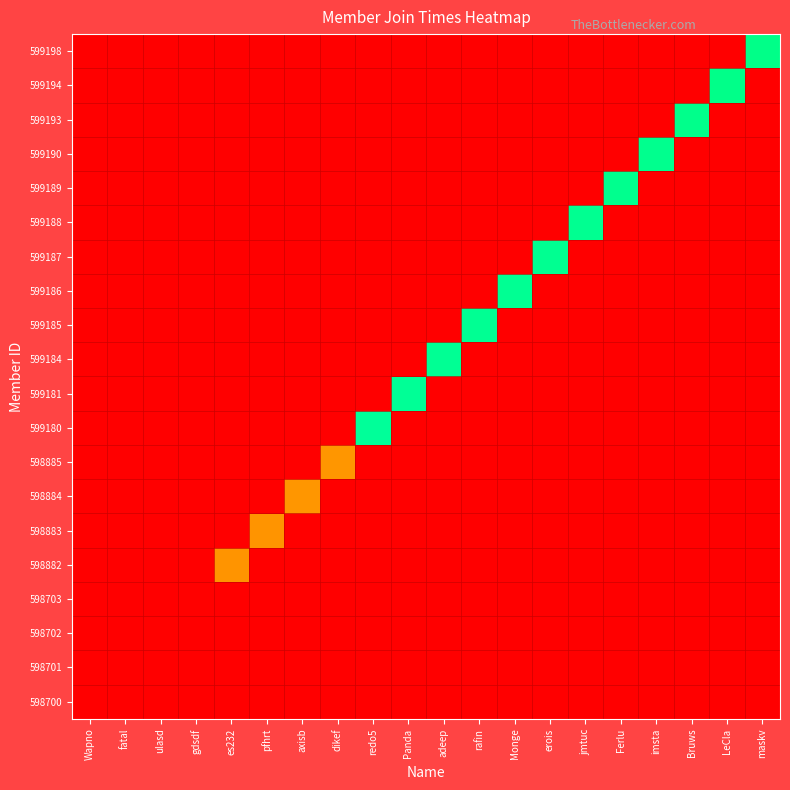

How many values in the 599184 series exceed 0?

1